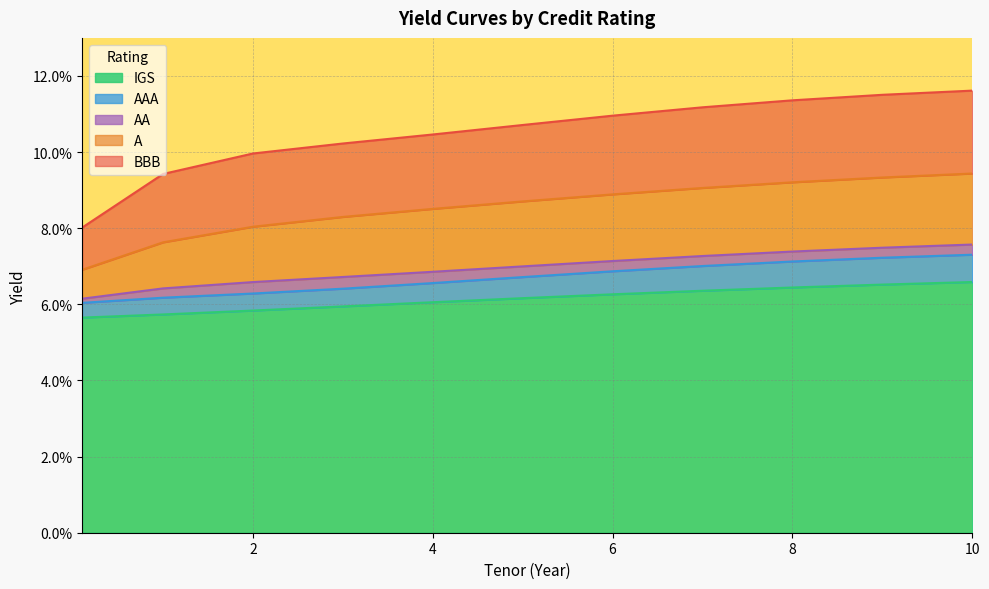

What is the sum of all IGS values?

0.7